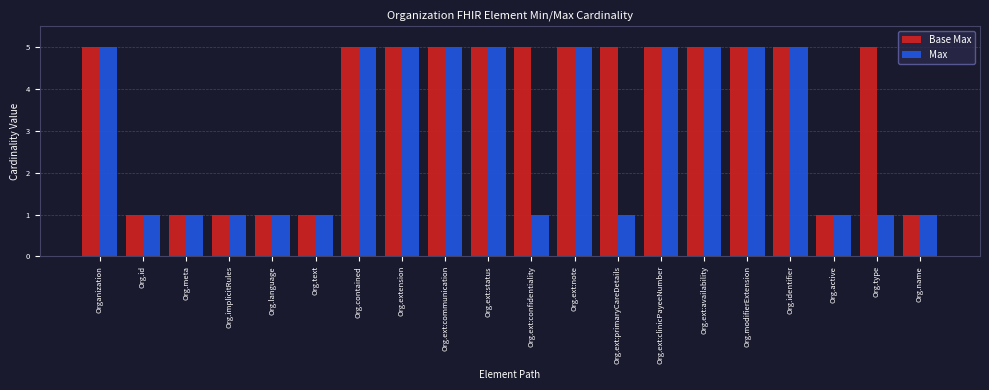

List the series in order of their overall mean, highest first.

Base Max, Max